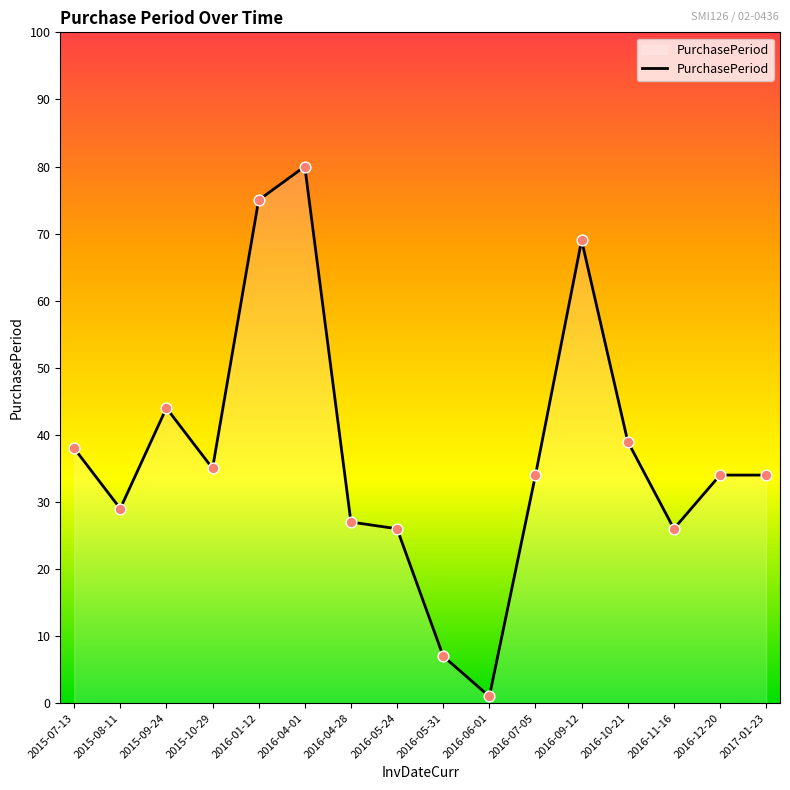

Between 2016-05-24 and 2016-12-20, which is larger?

2016-12-20